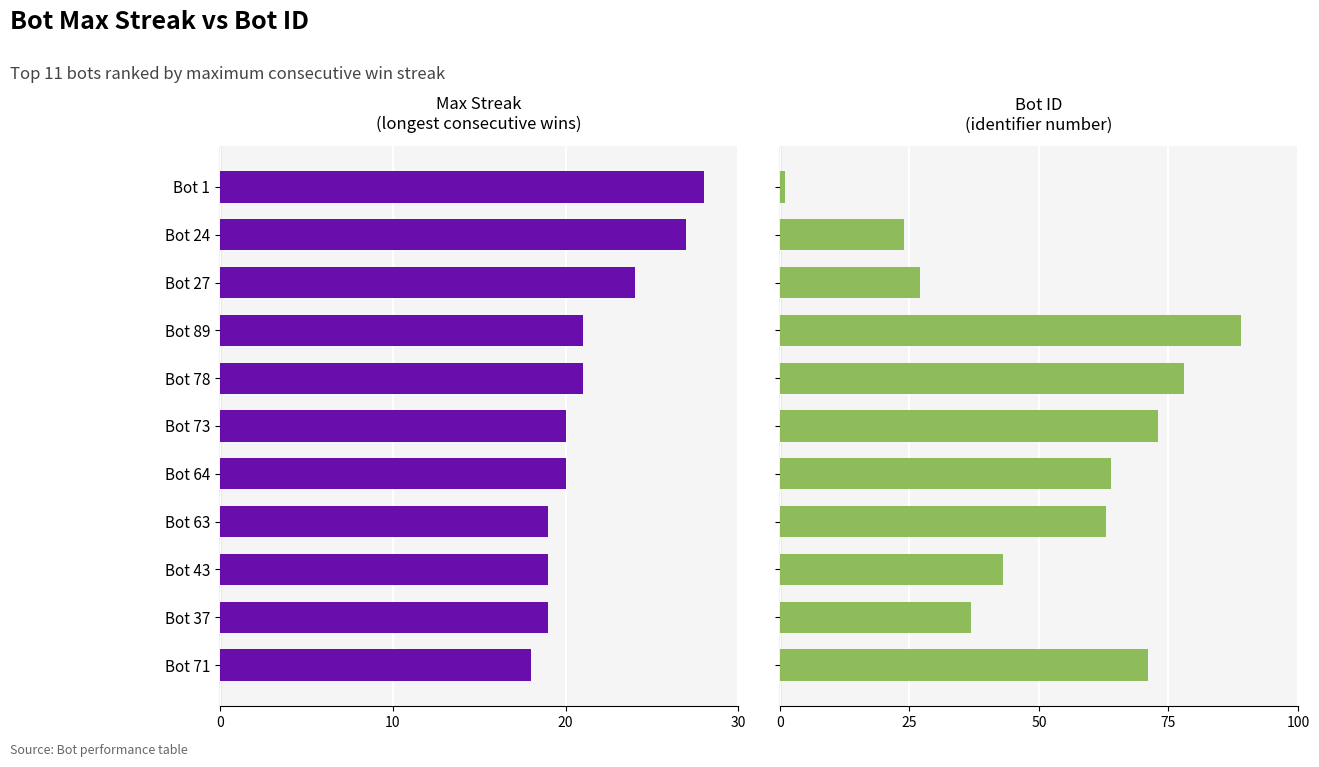

Does the chart contain any negative values?

No